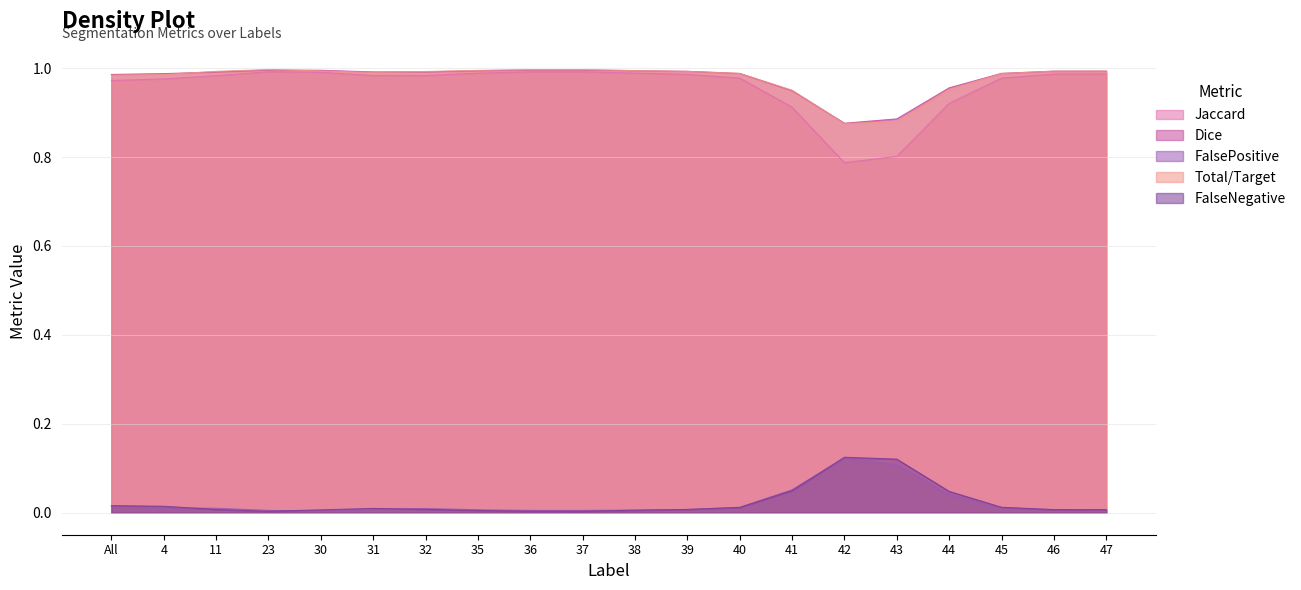

How many data points in FalseNegative are above 0?

19